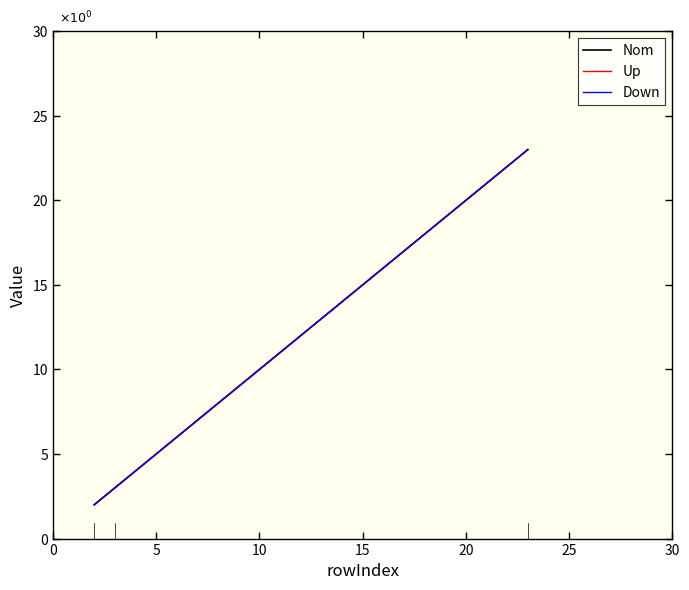

How many lines are shown in the chart?

3